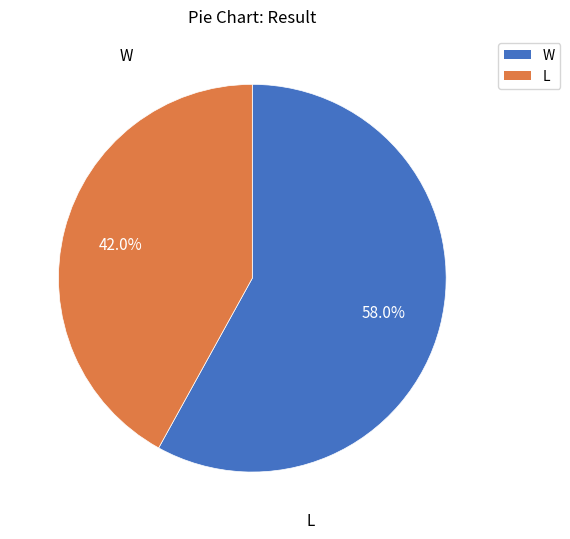

How many slices are in this pie chart?

2